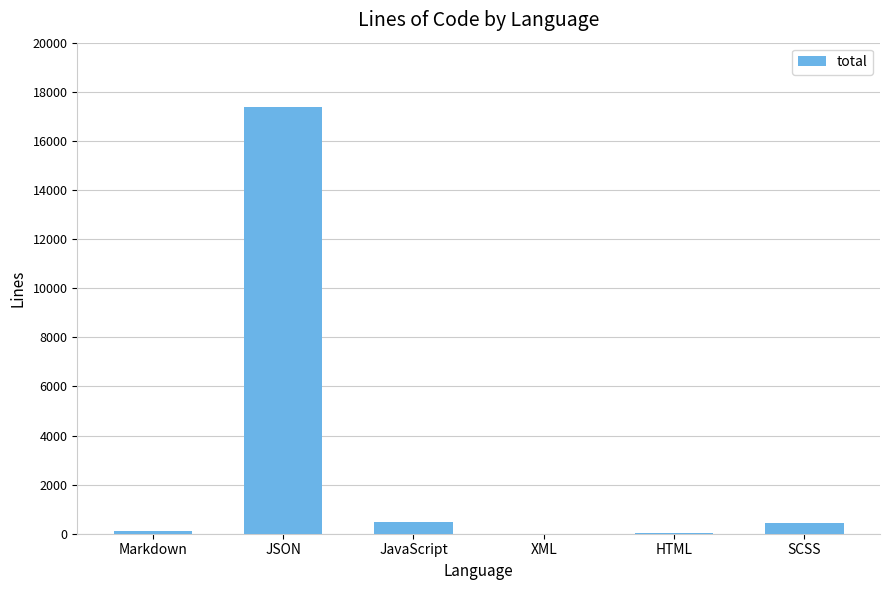

Is it true that the value at JSON is 24042?

False